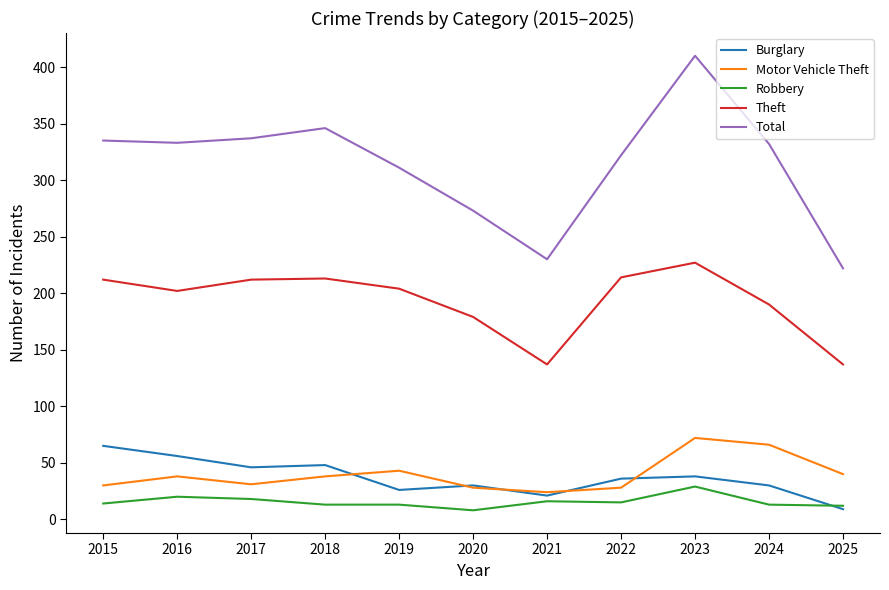

What is the minimum value shown in the chart?

8